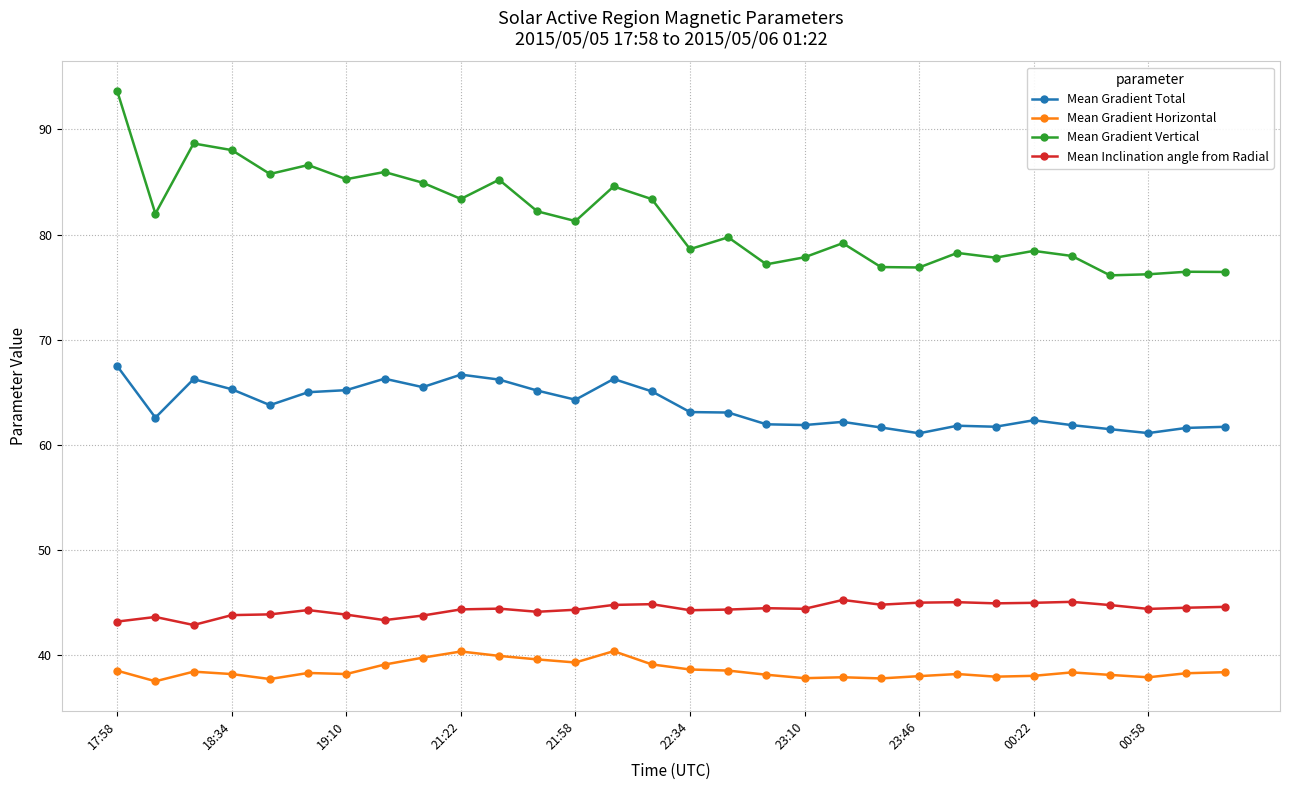

What are all the series names shown in the legend?

Mean Gradient Total, Mean Gradient Horizontal, Mean Gradient Vertical, Mean Inclination angle from Radial